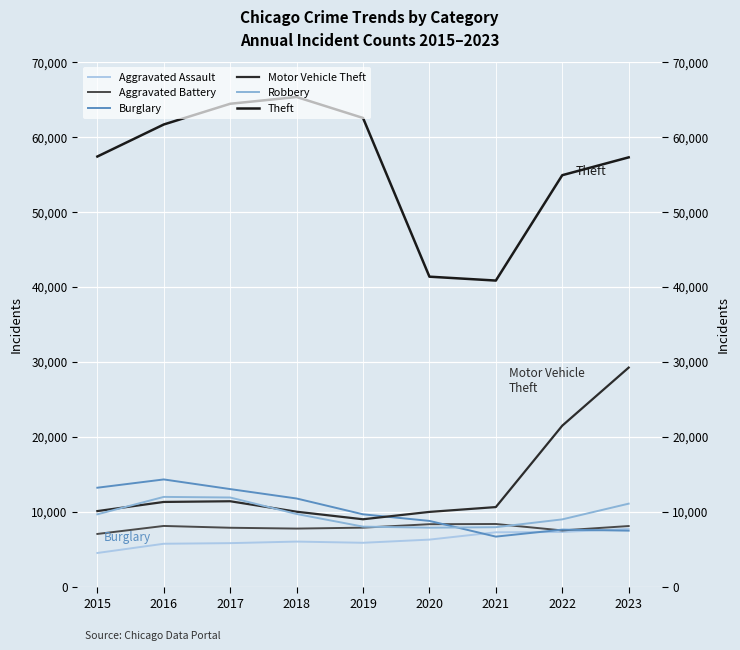

What is the maximum value shown in the chart?

65288